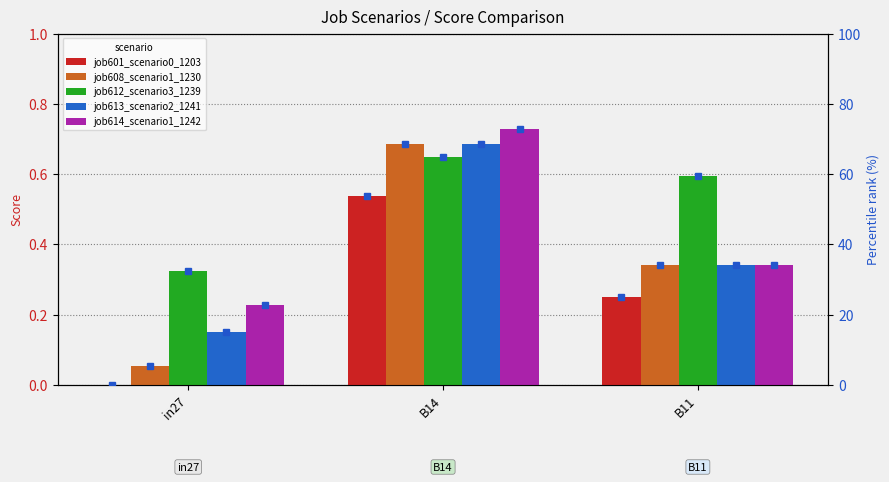

How many values in the job608_scenario1_1230 series are below 34?

1